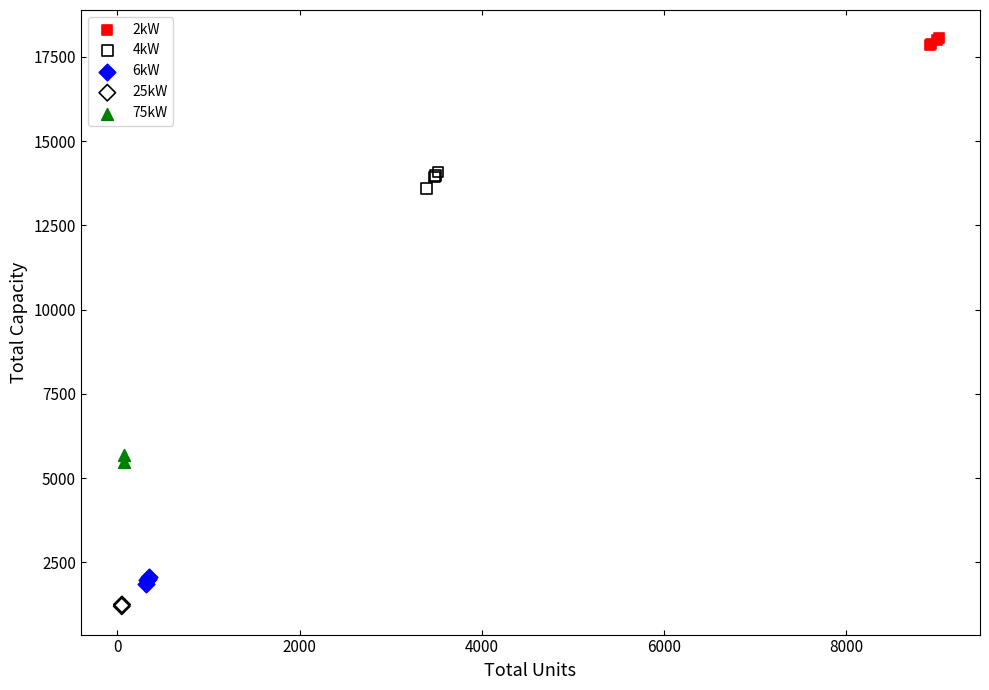

Which series contains the highest Y value?

2kW